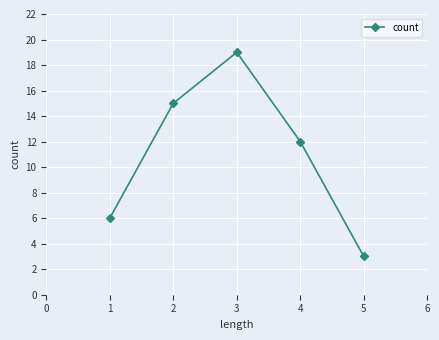

Is it true that the value at 4 is 1?

False